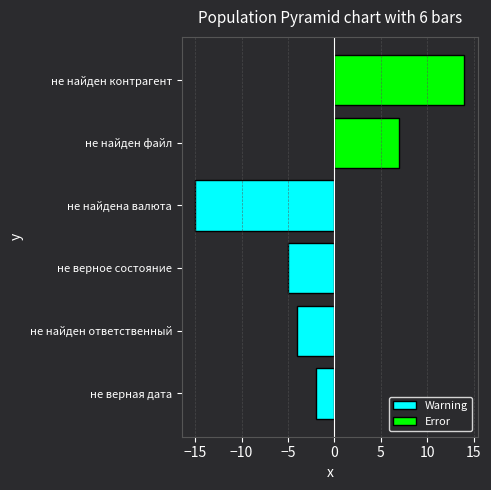

How many values are below -4?

2